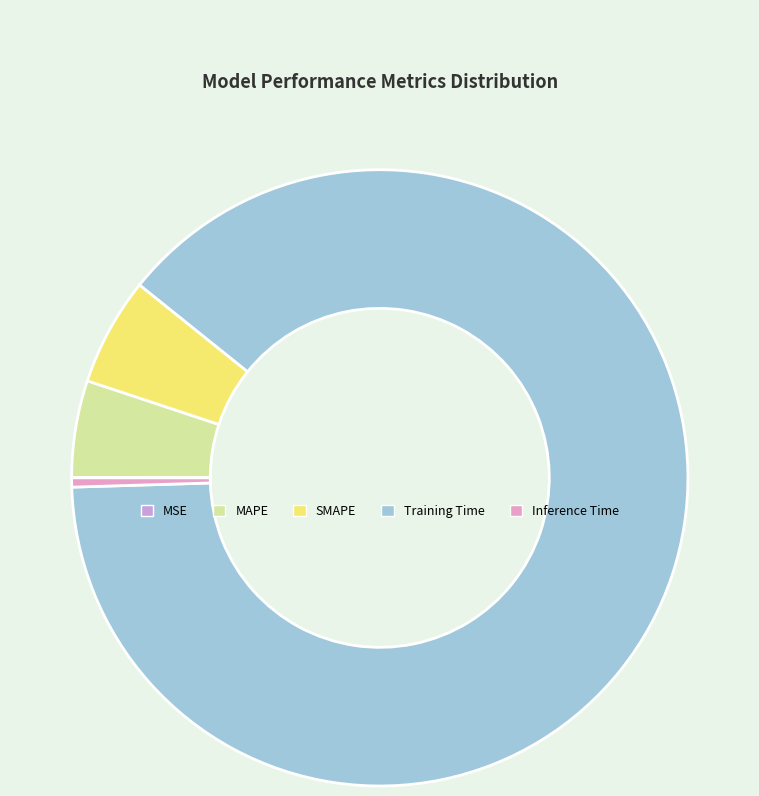

True or false: MSE accounts for 0% of the total.

True